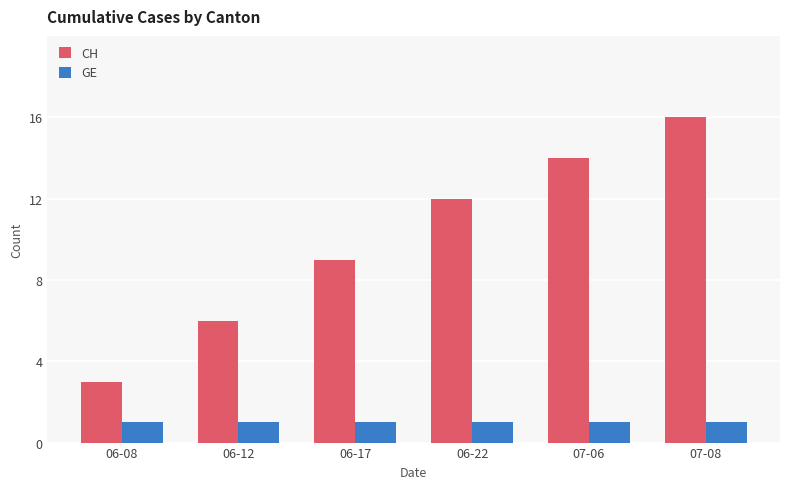

What is the average value of the CH series?

10